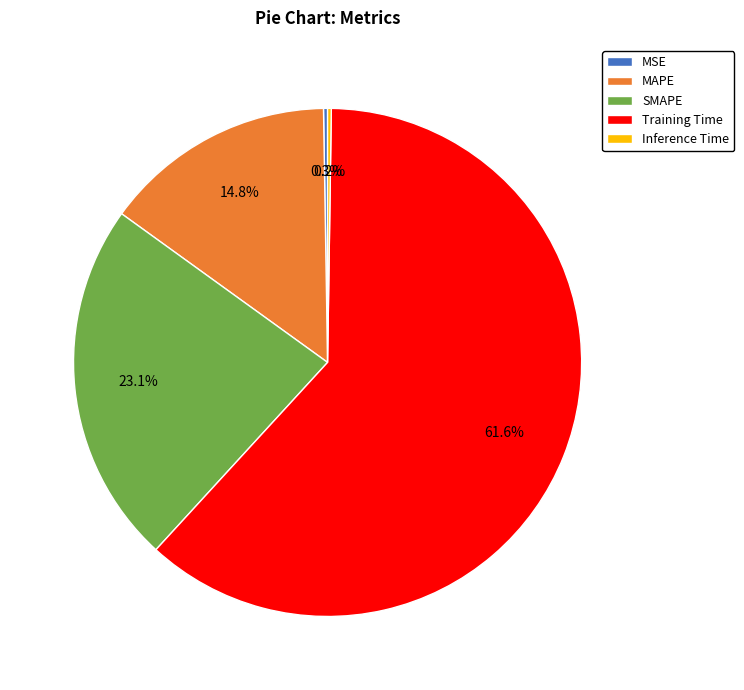

What is the ratio of the value at SMAPE to the value at Training Time?

0.4